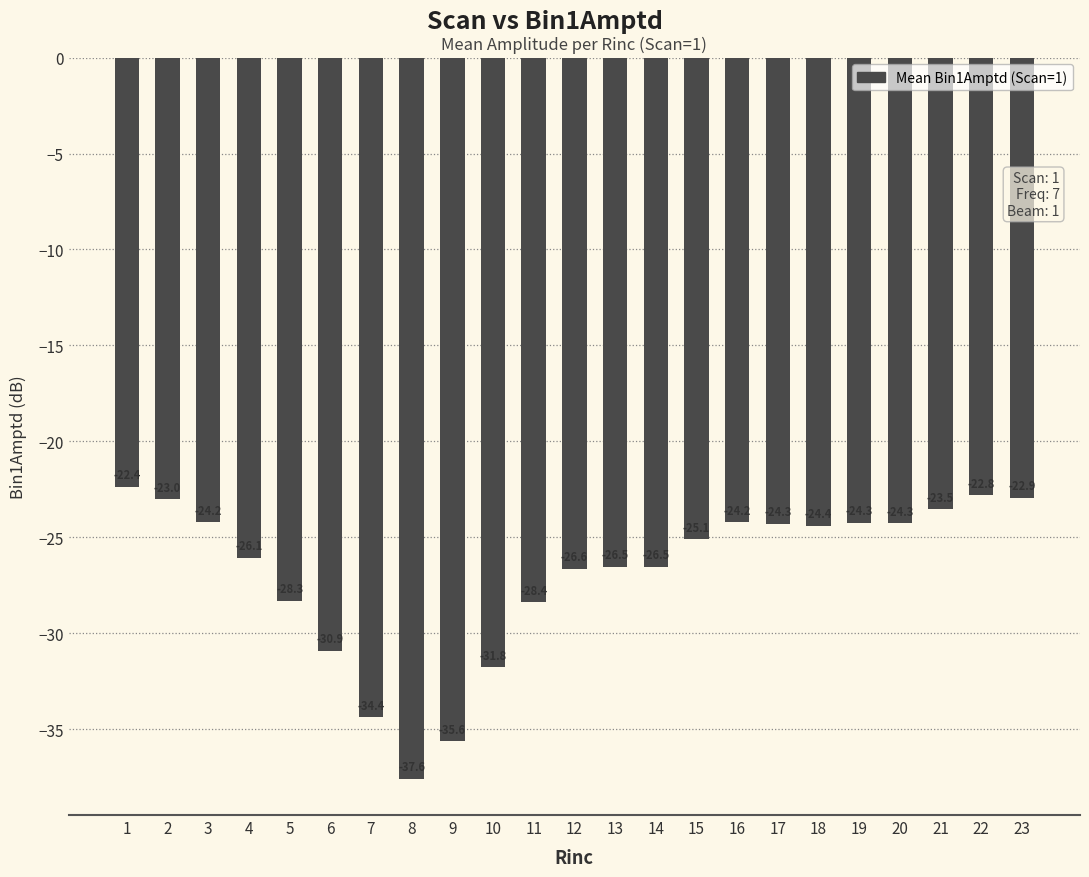

The value at 8 is -37.6. True or false?

True